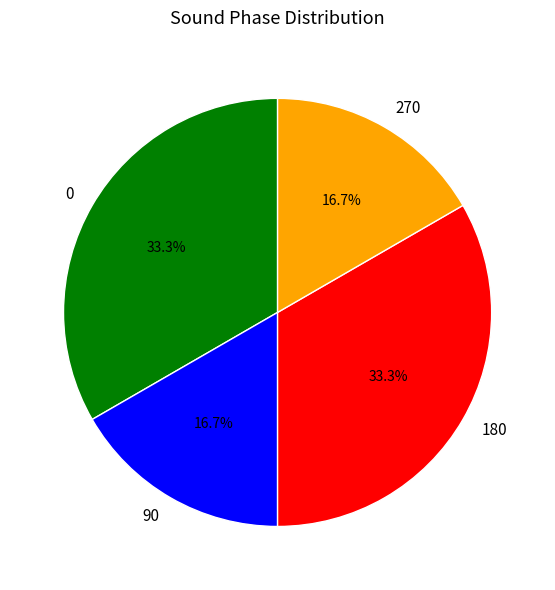

What portion of the pie excludes 0?

66.7%